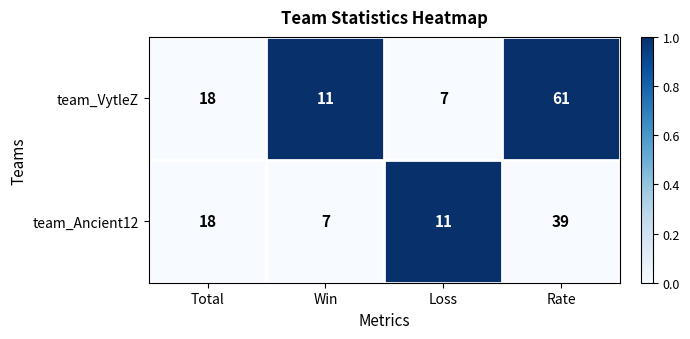

What is the minimum value for team_Ancient12?

7